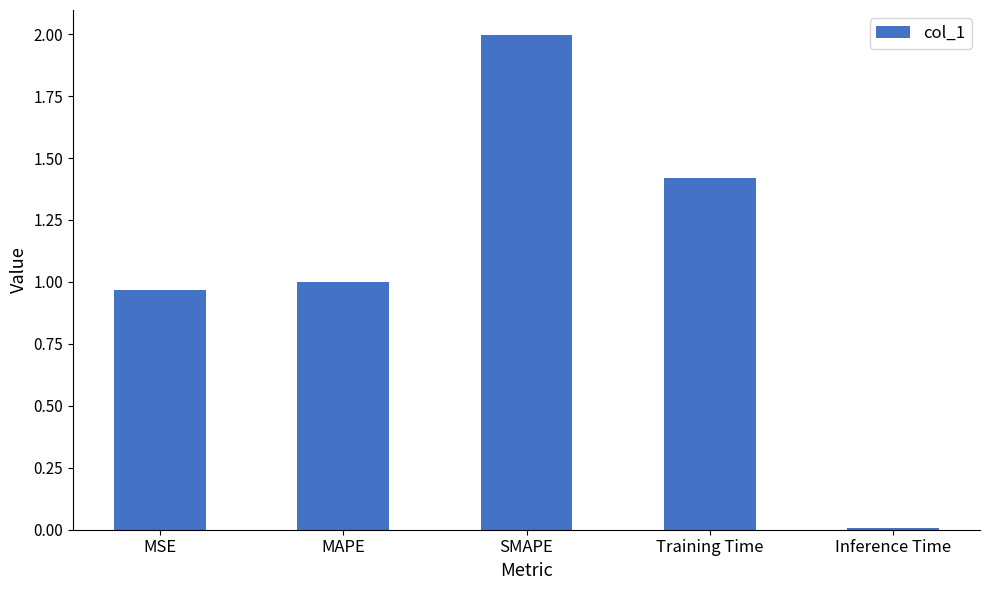

The chart shows a value of 1.0 at MSE. True or false?

True